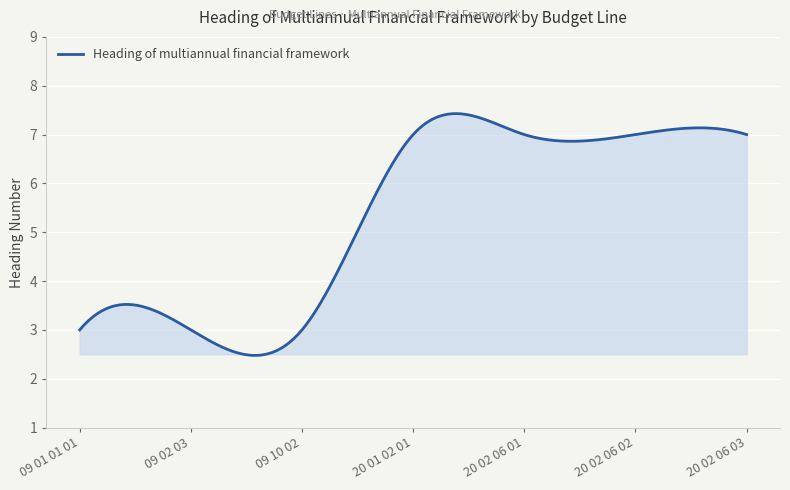

Does the chart display data point markers on the line(s)?

No